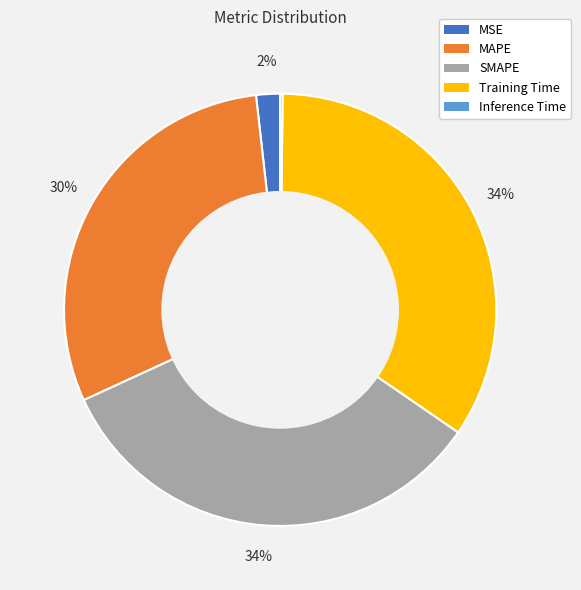

Is there a majority slice in this chart?

No